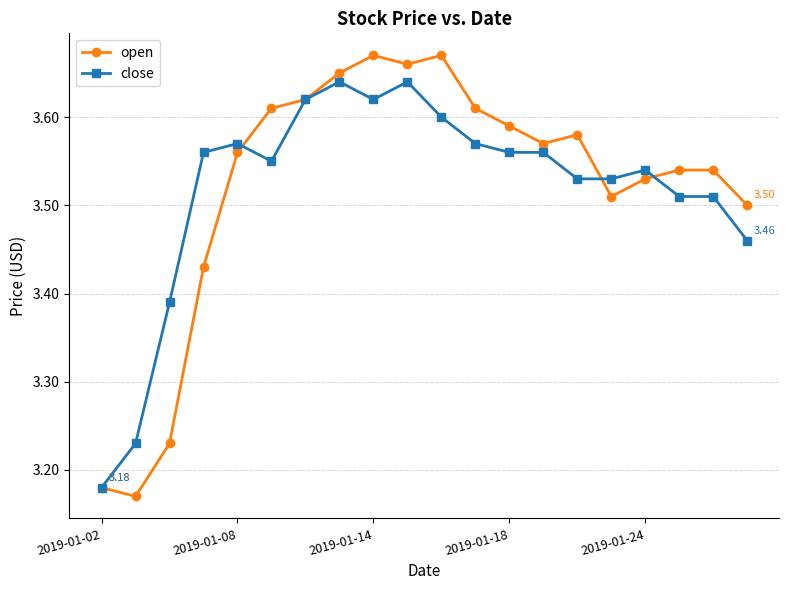

Which series has the largest range (max minus min)?

open